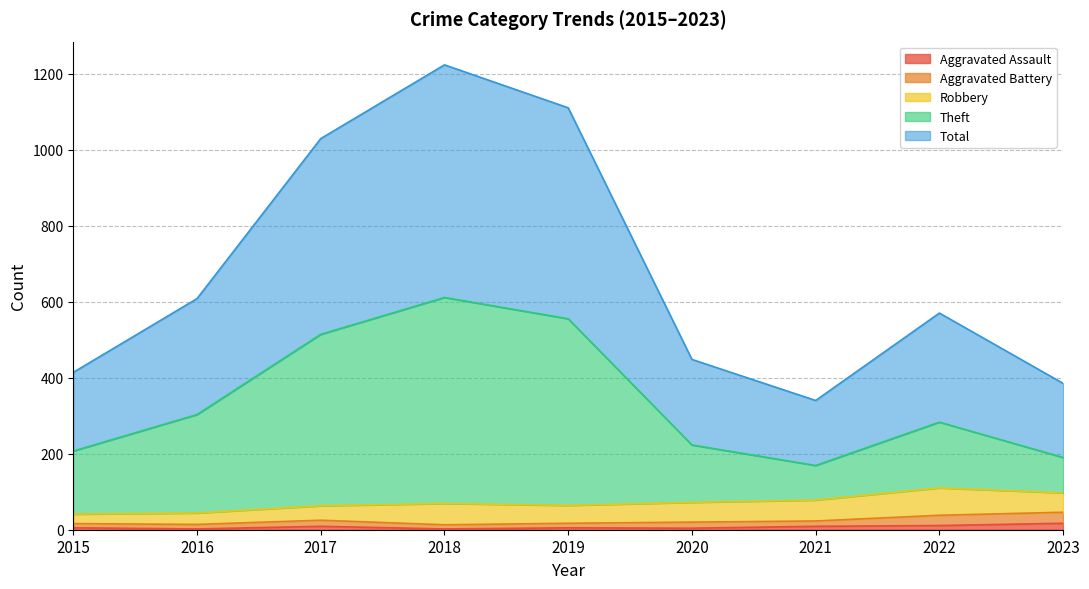

True or false: Aggravated Assault and Theft intersect in this chart.

False